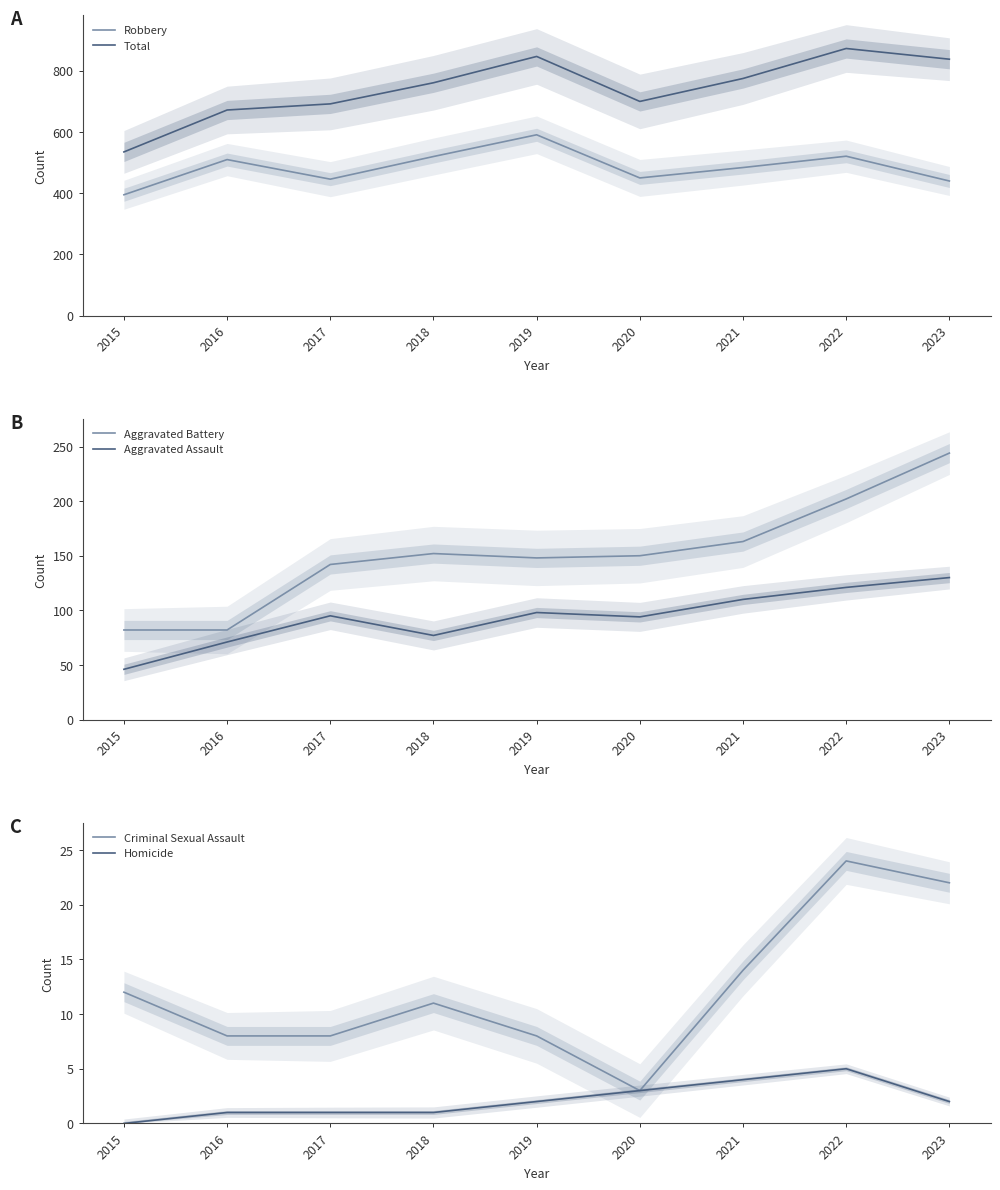

Read the Aggravated Assault value at 2016.

71